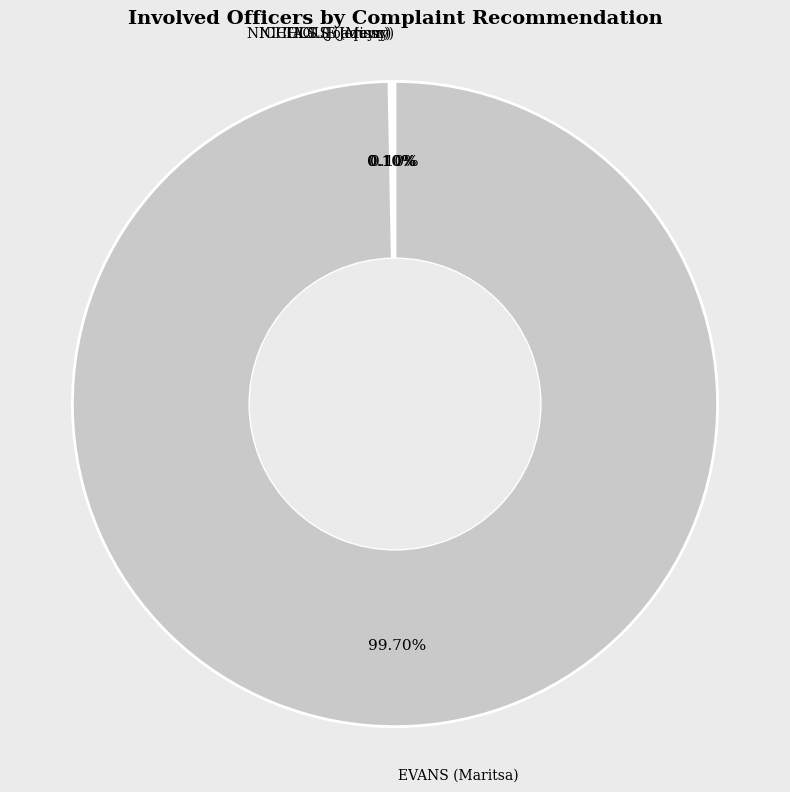

What is the majority slice?

EVANS (Maritsa)